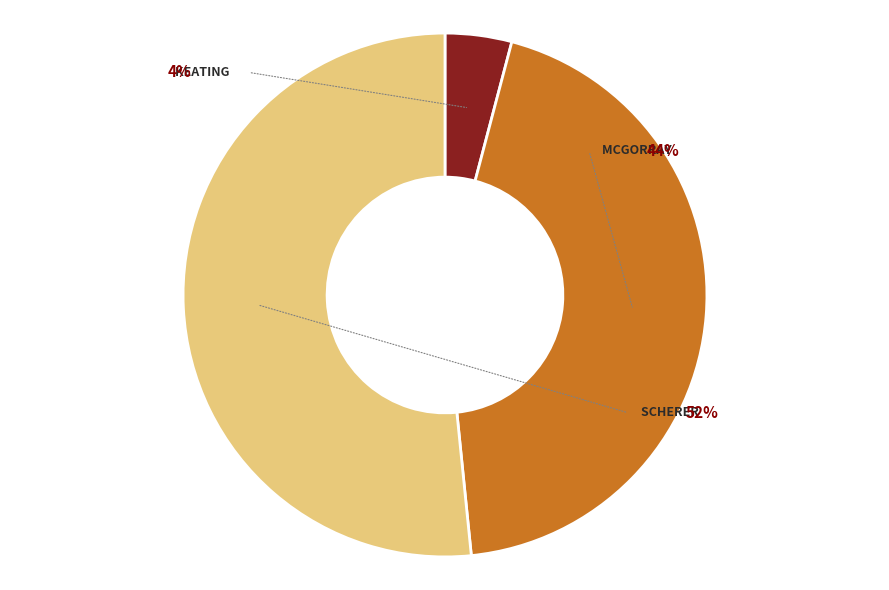

What portion of the pie excludes mcgorray-22960?

55.7%